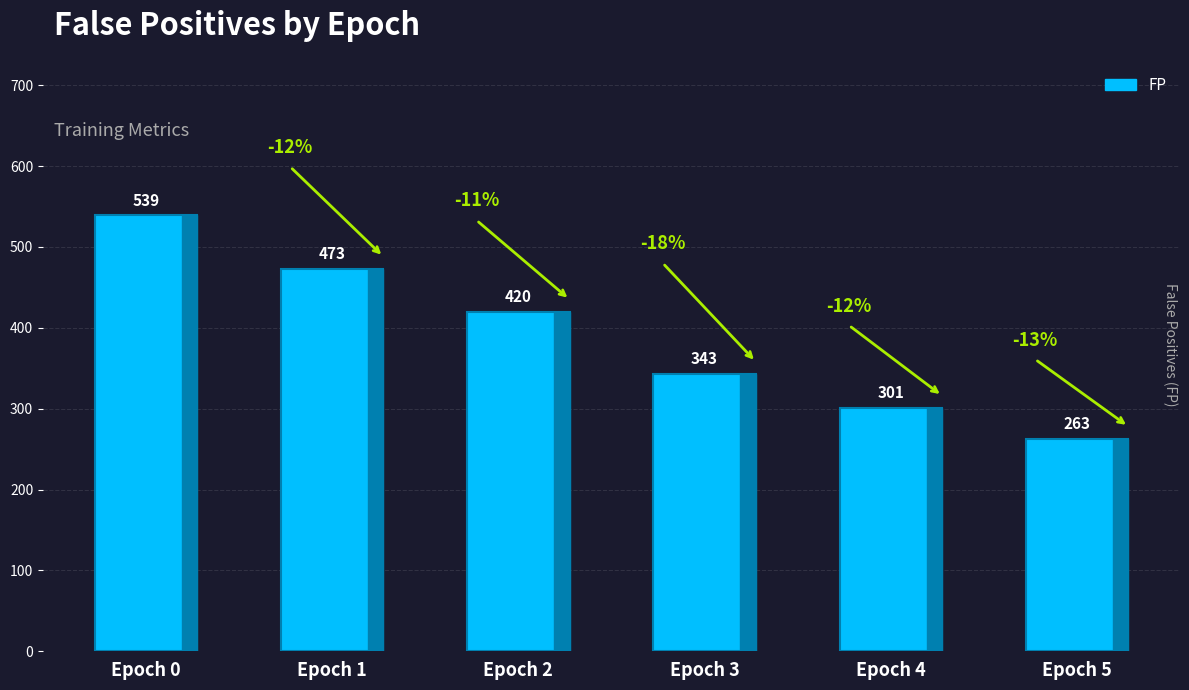

How many bars are there in total?

6